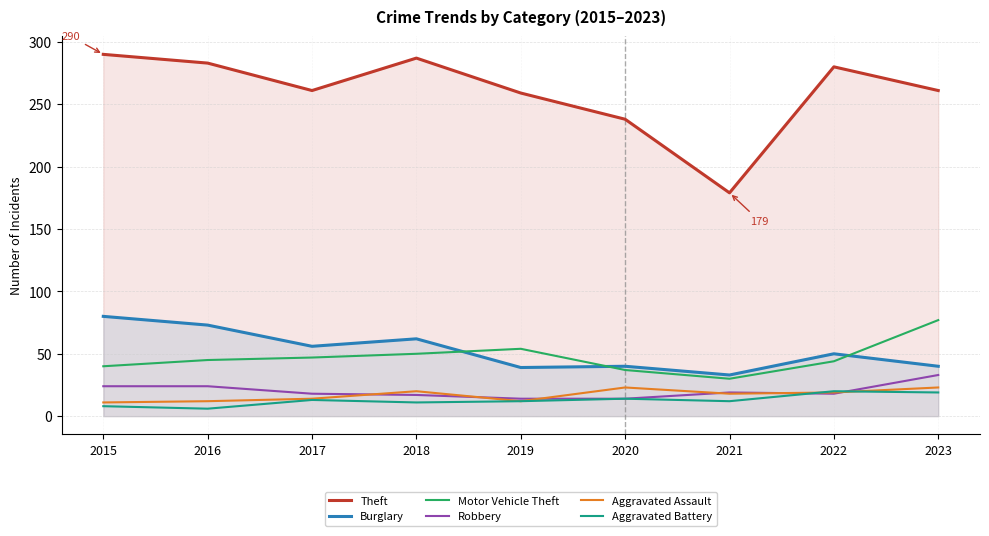

At which category does Motor Vehicle Theft reach its first local valley?

2021